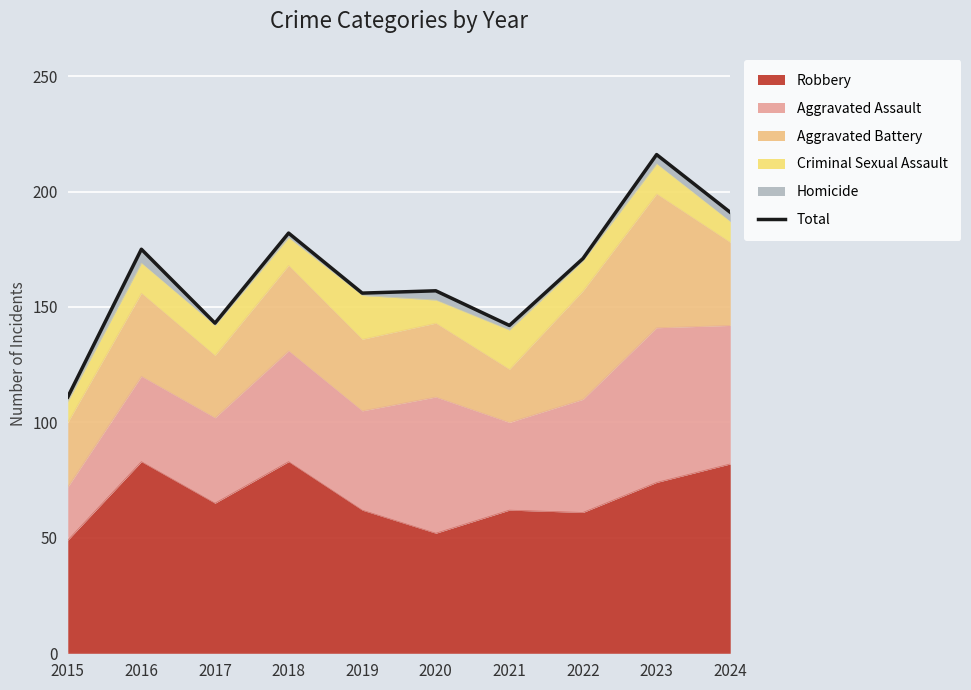

Read the value at 2020, to the nearest 10.

160